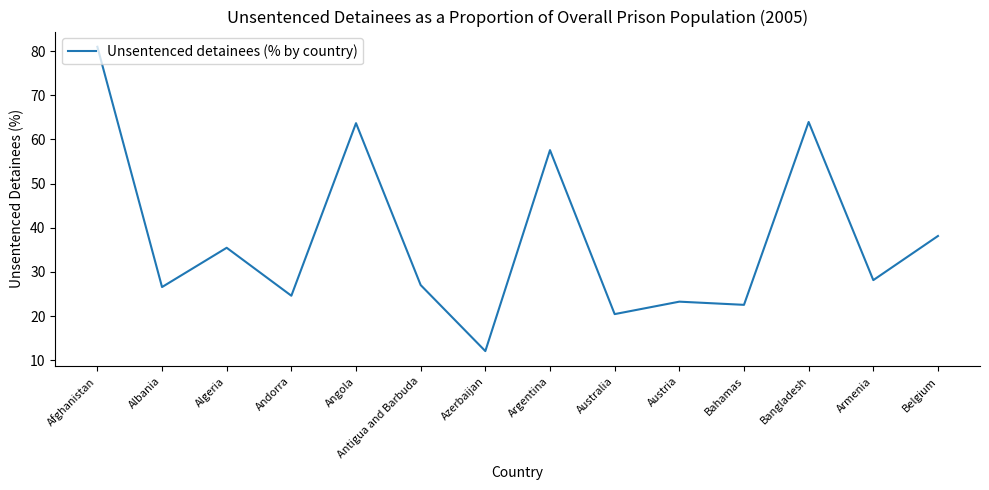

What is the difference between the values at Bahamas and Afghanistan?

58.5